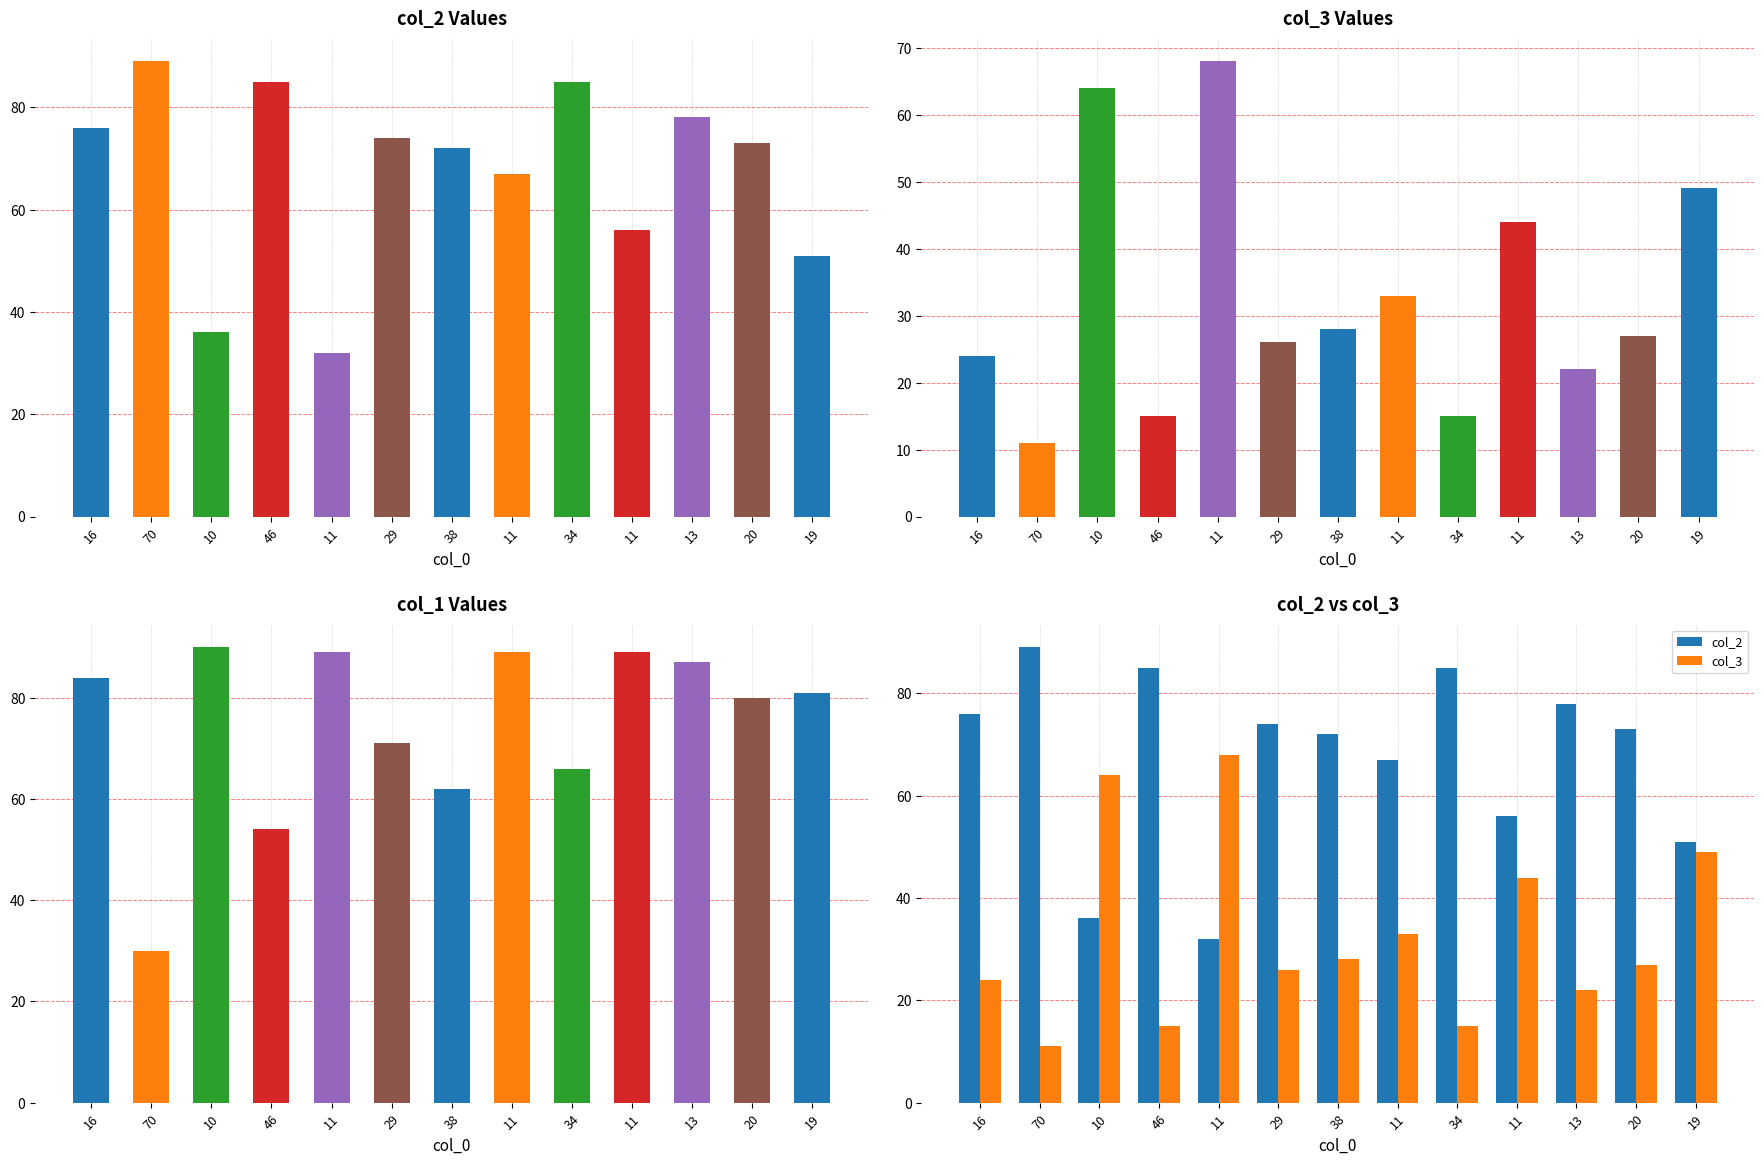

List the series in order of their peak value, highest first.

col_1, col_2, col_3